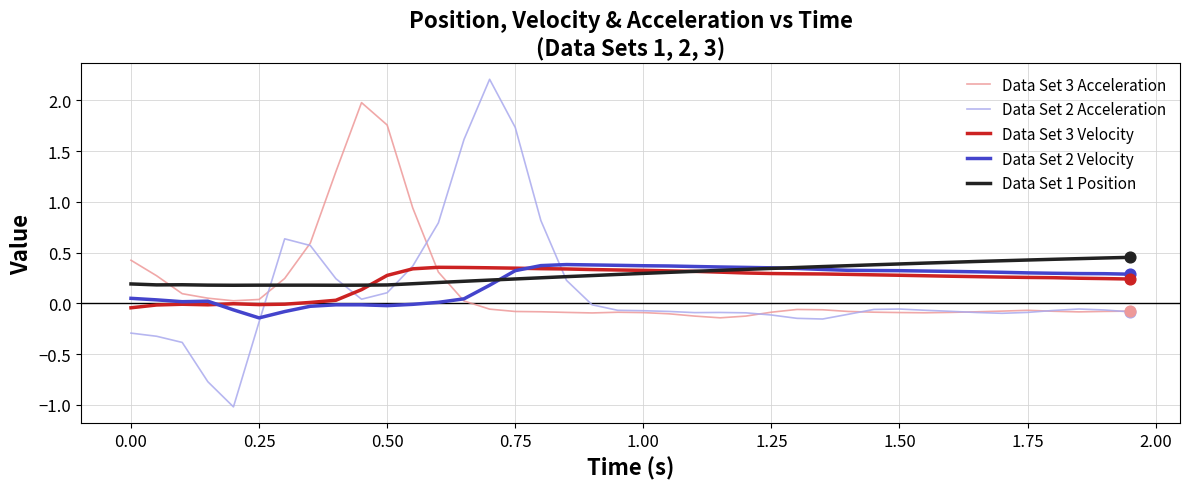

Which series has the largest range (max minus min)?

Data Set 2 Acceleration